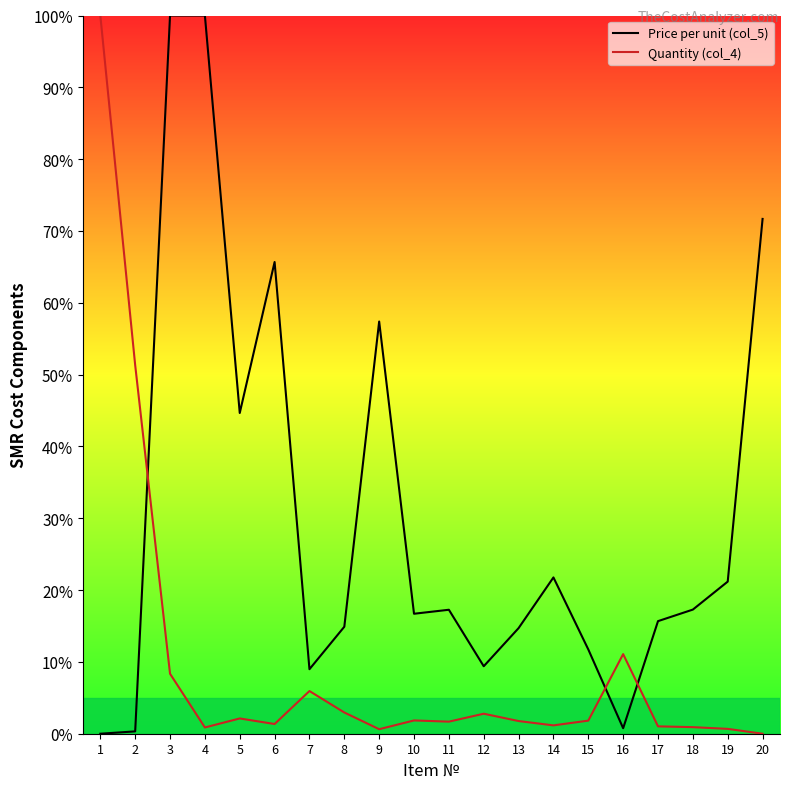

Read the Quantity (col_4) value at 15.

1.8